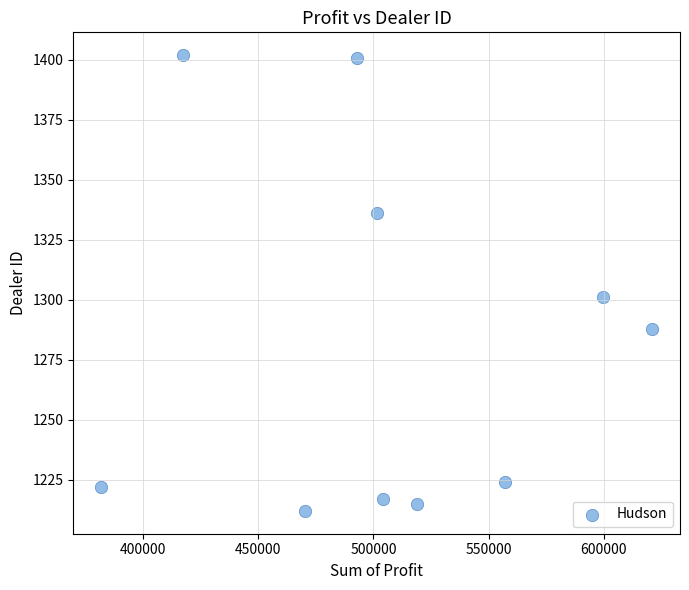

What is the range of Y values (max minus min)?

190